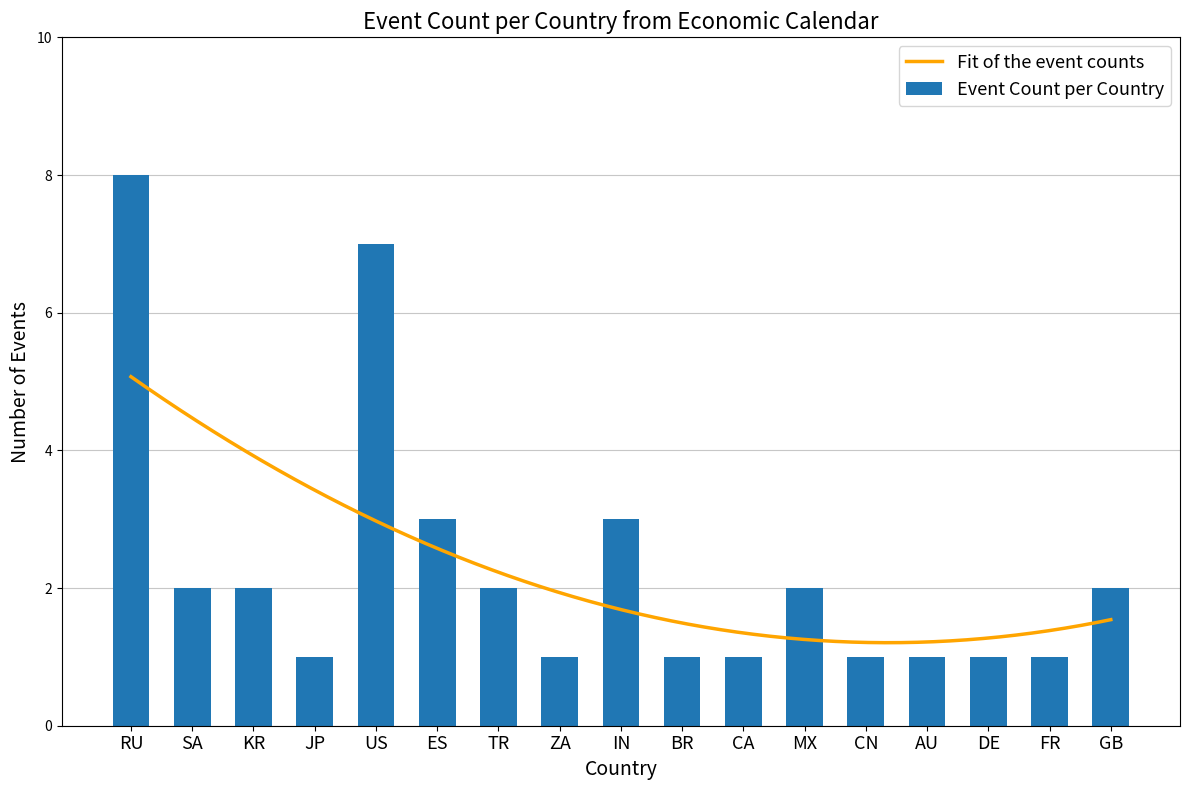

List the labels in order of value, largest first.

RU, US, ES, IN, SA, KR, TR, MX, GB, JP, ZA, BR, CA, CN, AU, DE, FR